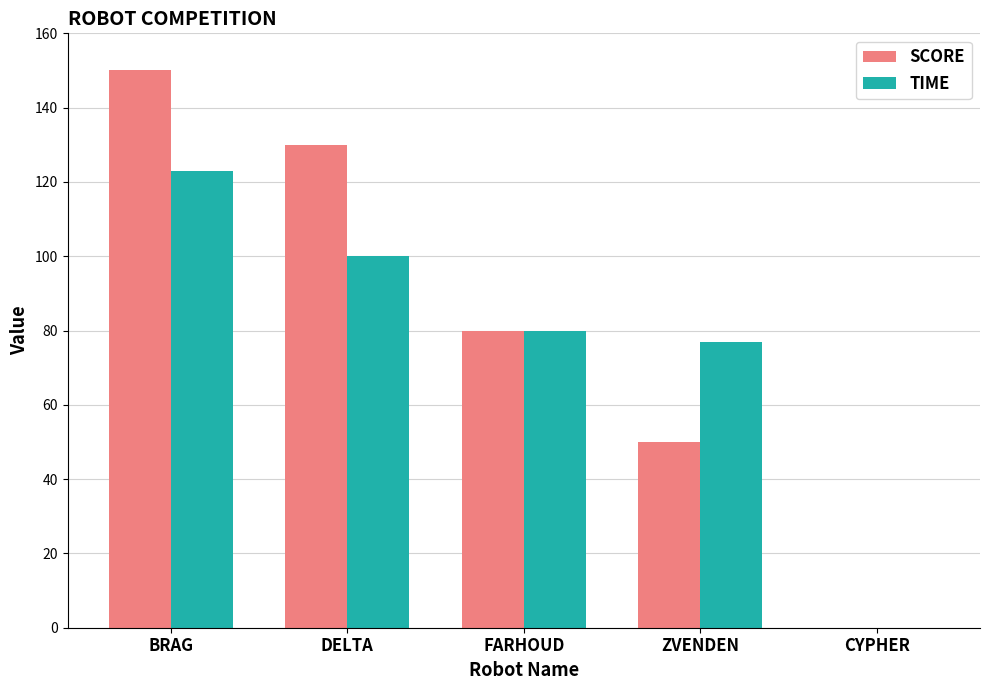

Between FARHOUD and ZVENDEN, which series saw the biggest shift?

SCORE